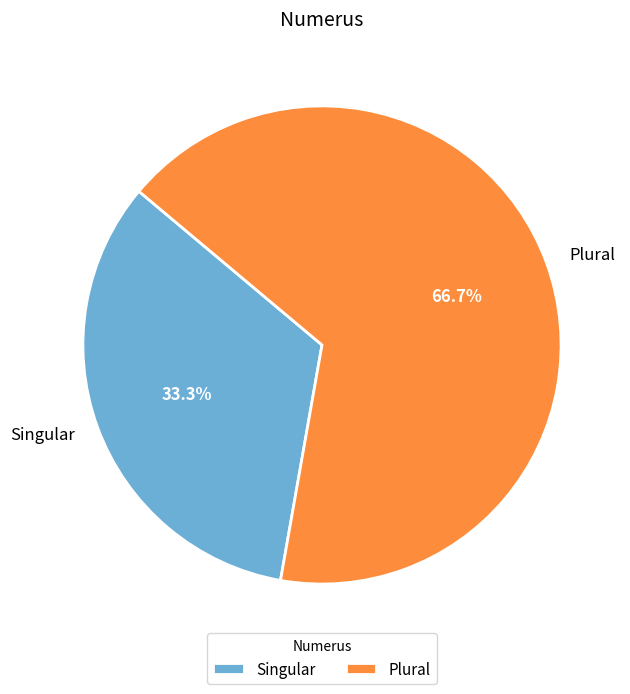

To the nearest percent, what percentage of the pie is Plural?

67%